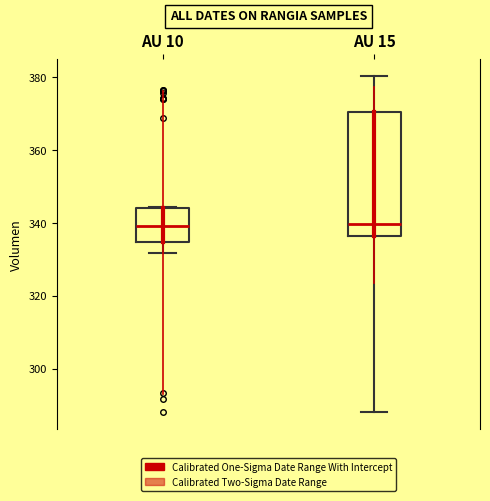

Comparing the boxes themselves (not the whiskers), which one is the tallest?

AU 15